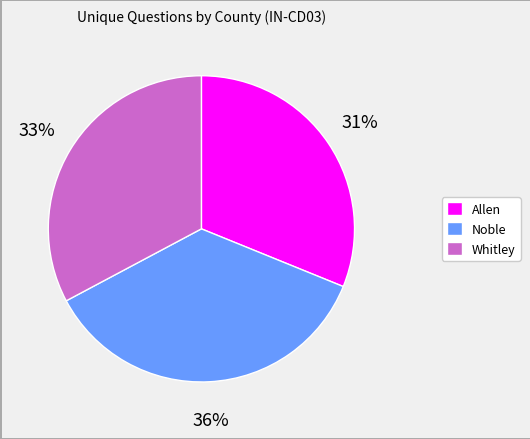

The Whitley slice represents 48% of the pie. True or false?

False